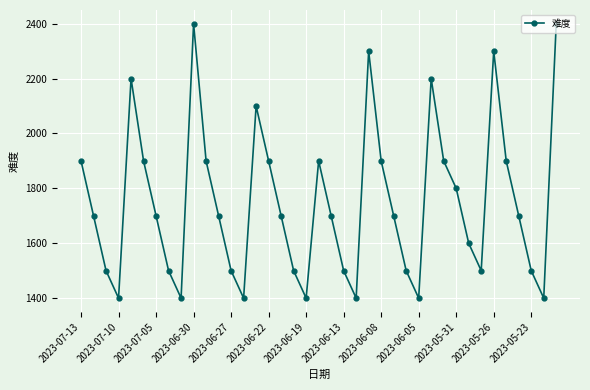

What is the greatest value displayed?

2400